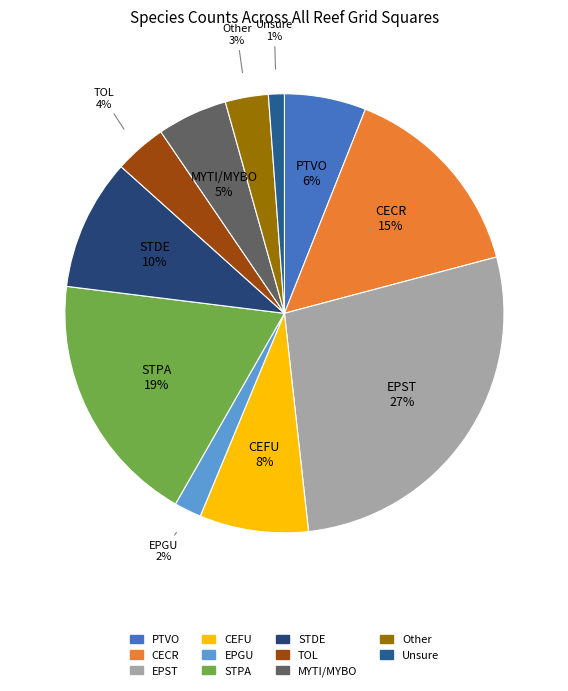

Is the sum of EPGU and Unsure greater than half?

No